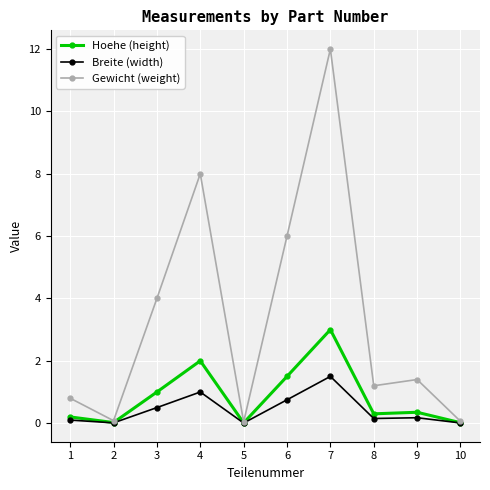

What is the greatest value displayed?

12.0